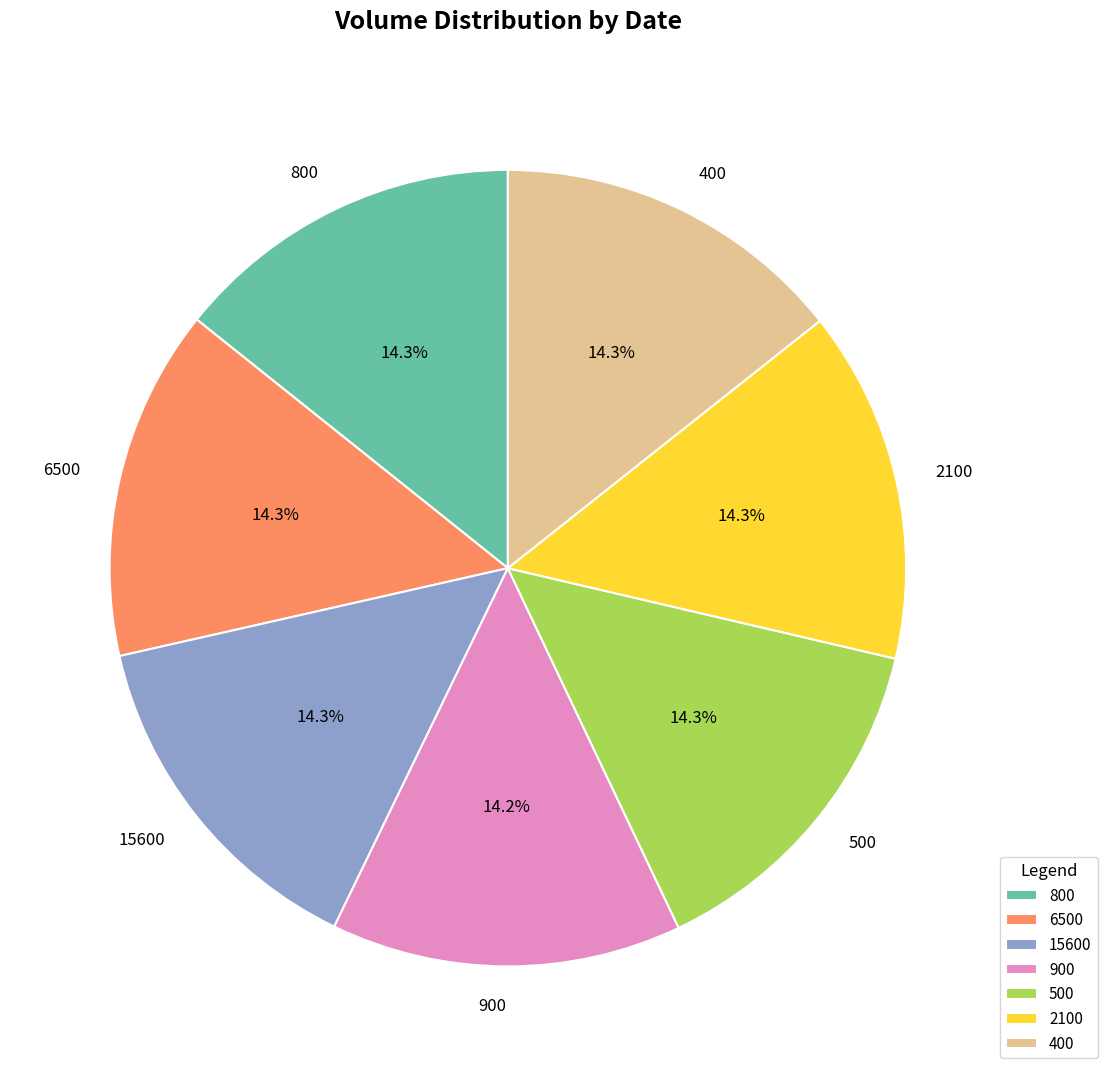

How many segments does this pie chart have?

7